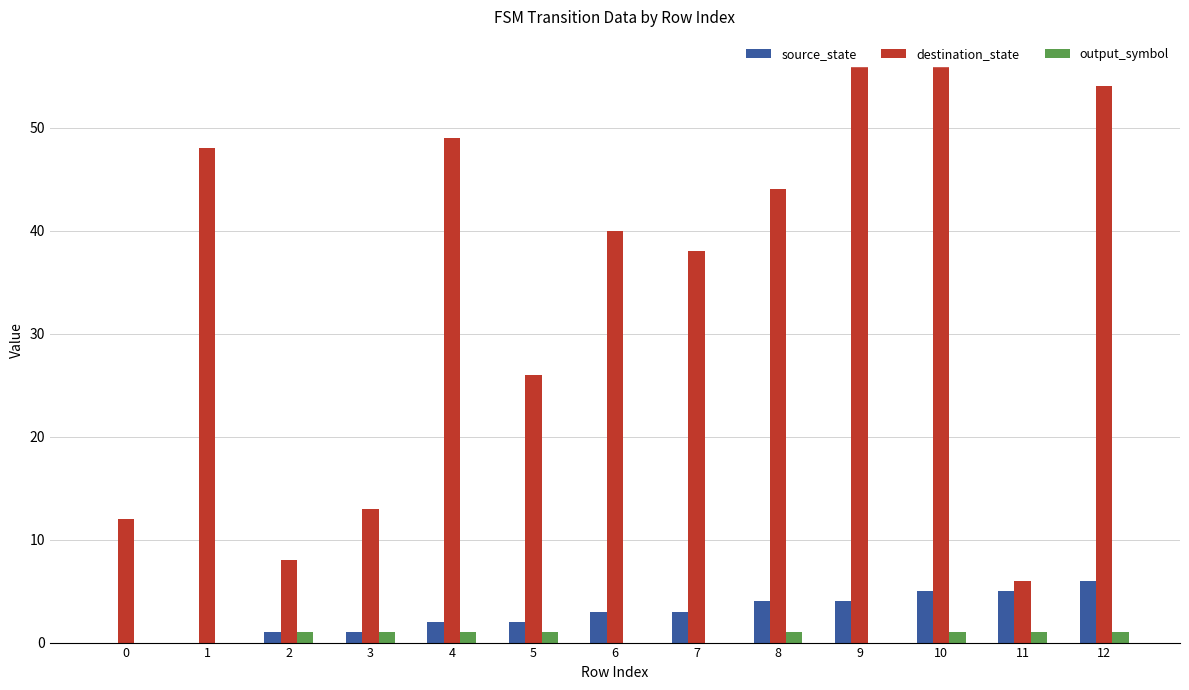

Is it true that destination_state equals 19 at 0?

False